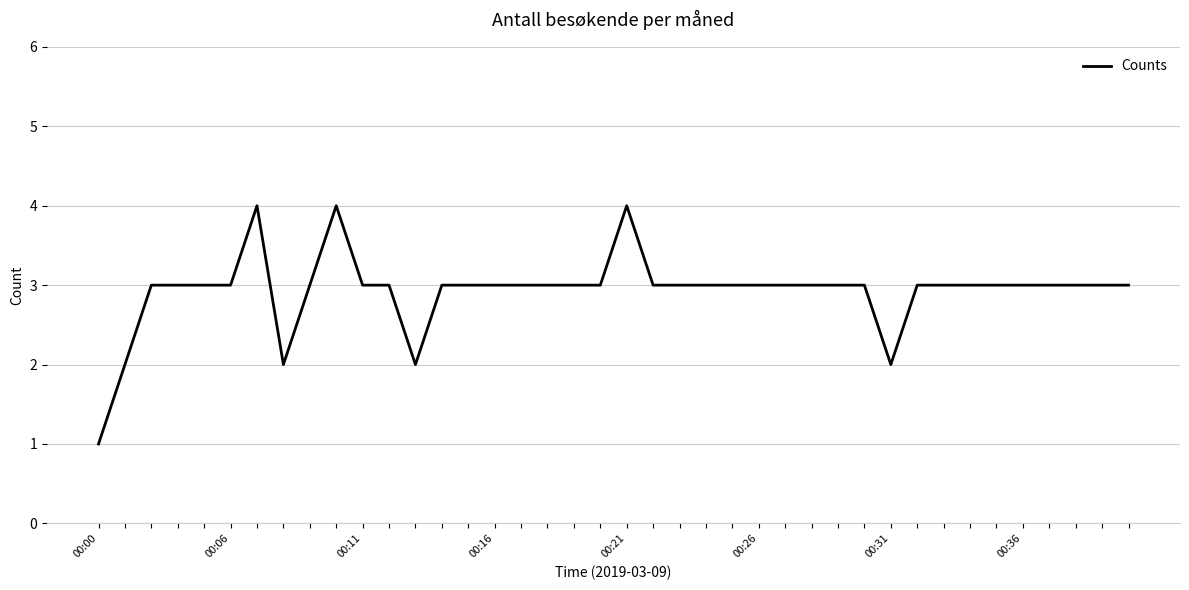

True or false: the data has more than 1 interior local peaks.

True